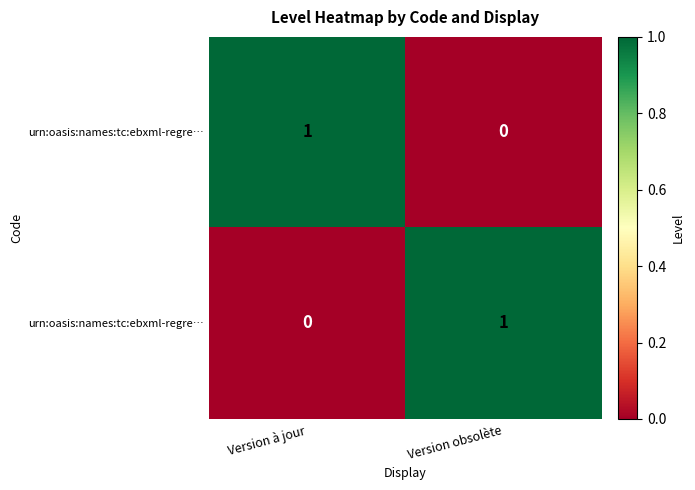

What is the spread (max minus min) of values at Version à jour?

1